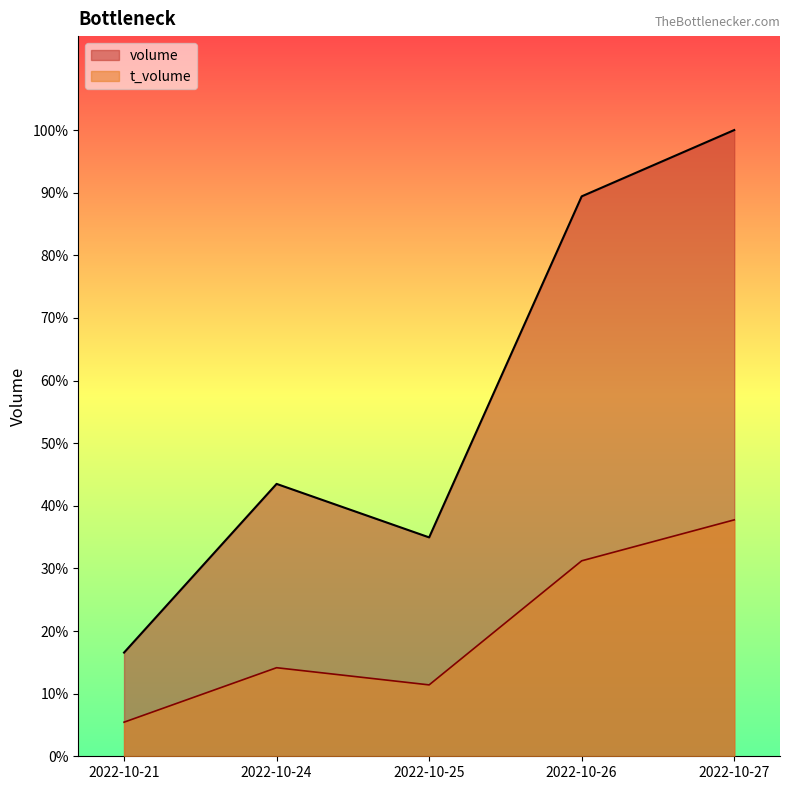

True or false: volume and t_volume intersect in this chart.

False